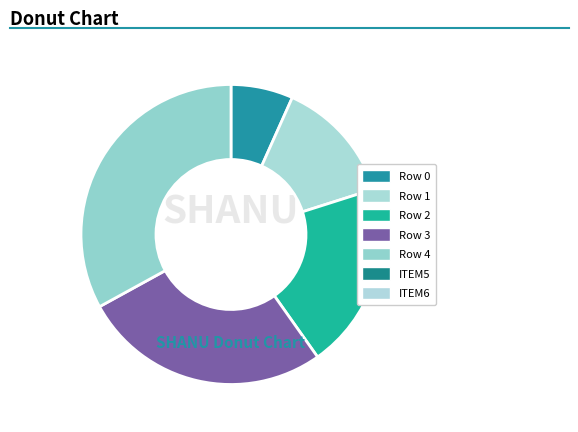

Count the number of slices in the pie.

5